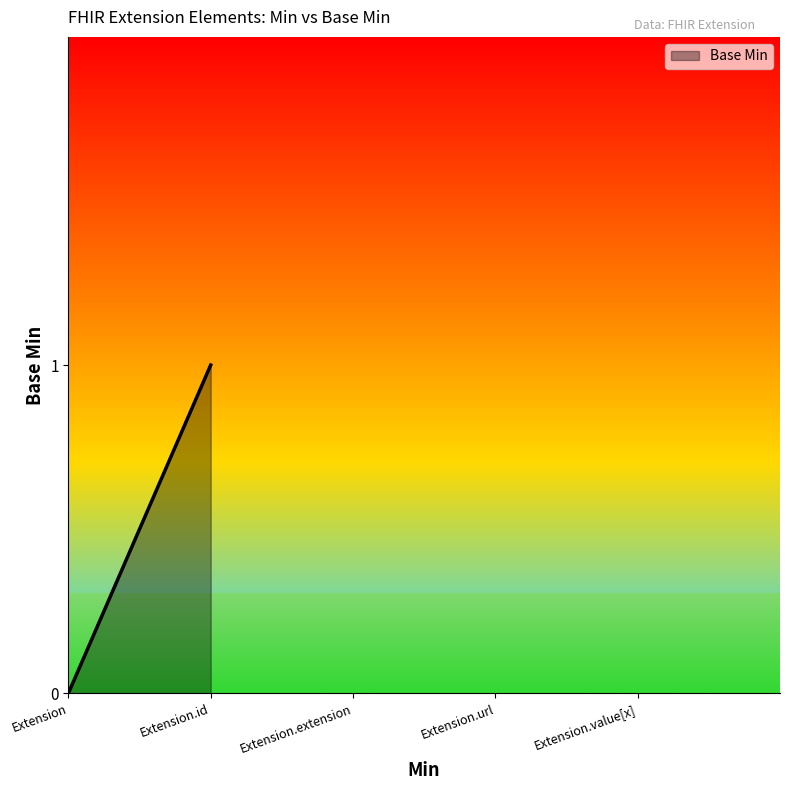

Which category has the lowest value across all series?

Extension